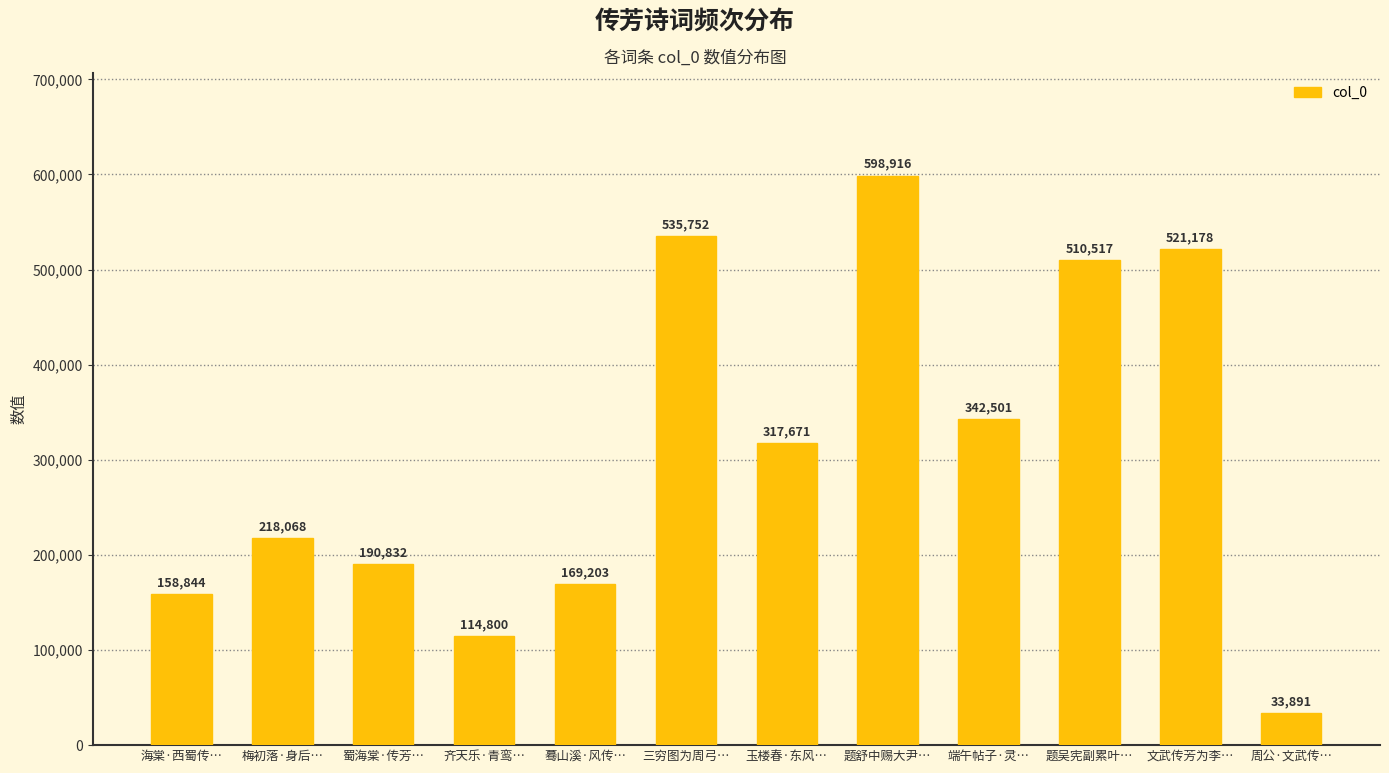

What is the smallest value displayed?

33891